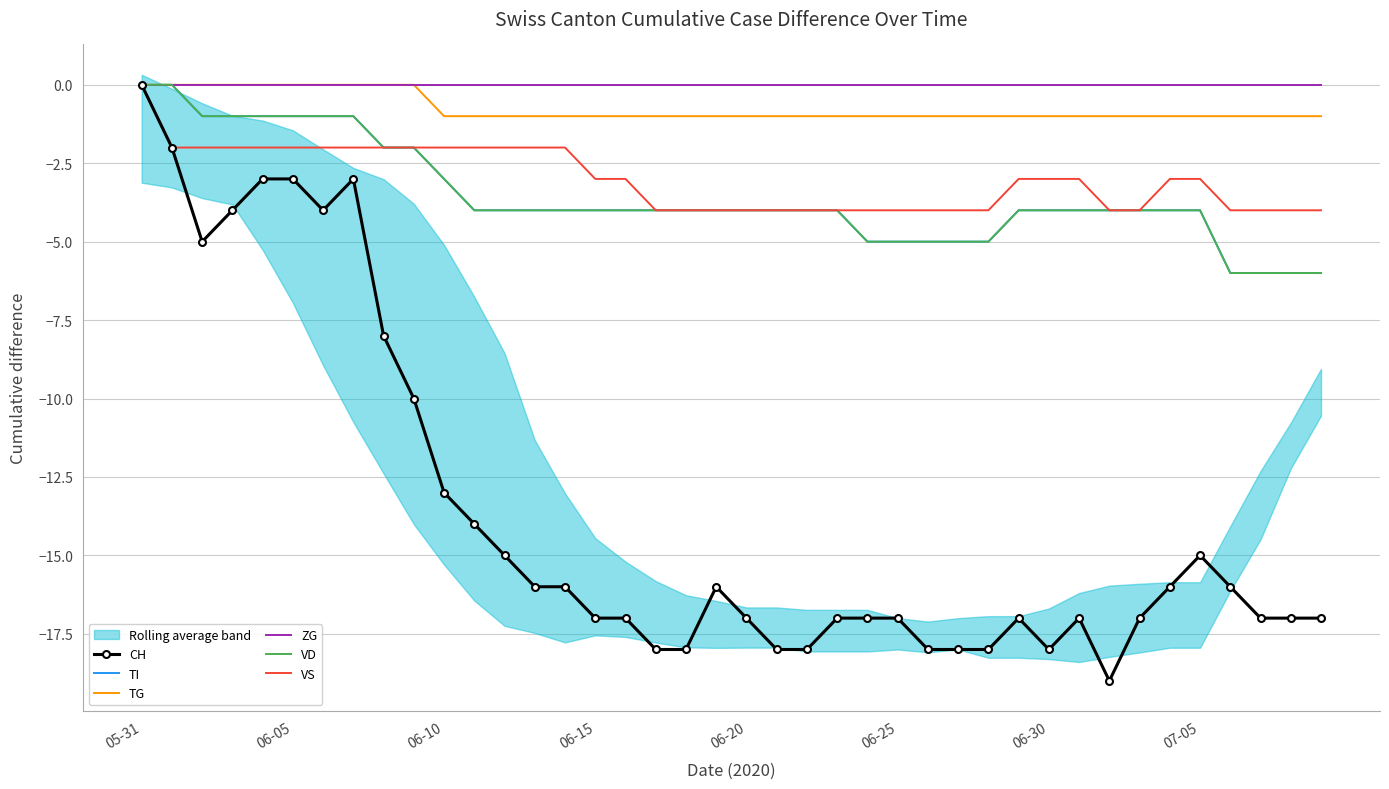

What position from the left is 22?

23